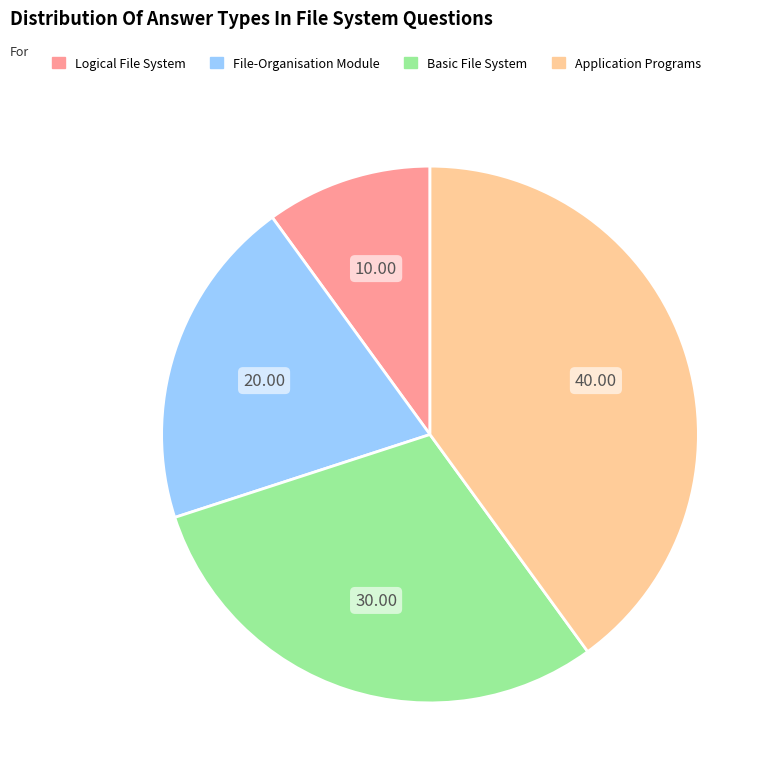

Which category has the smallest portion of the pie?

Logical File System